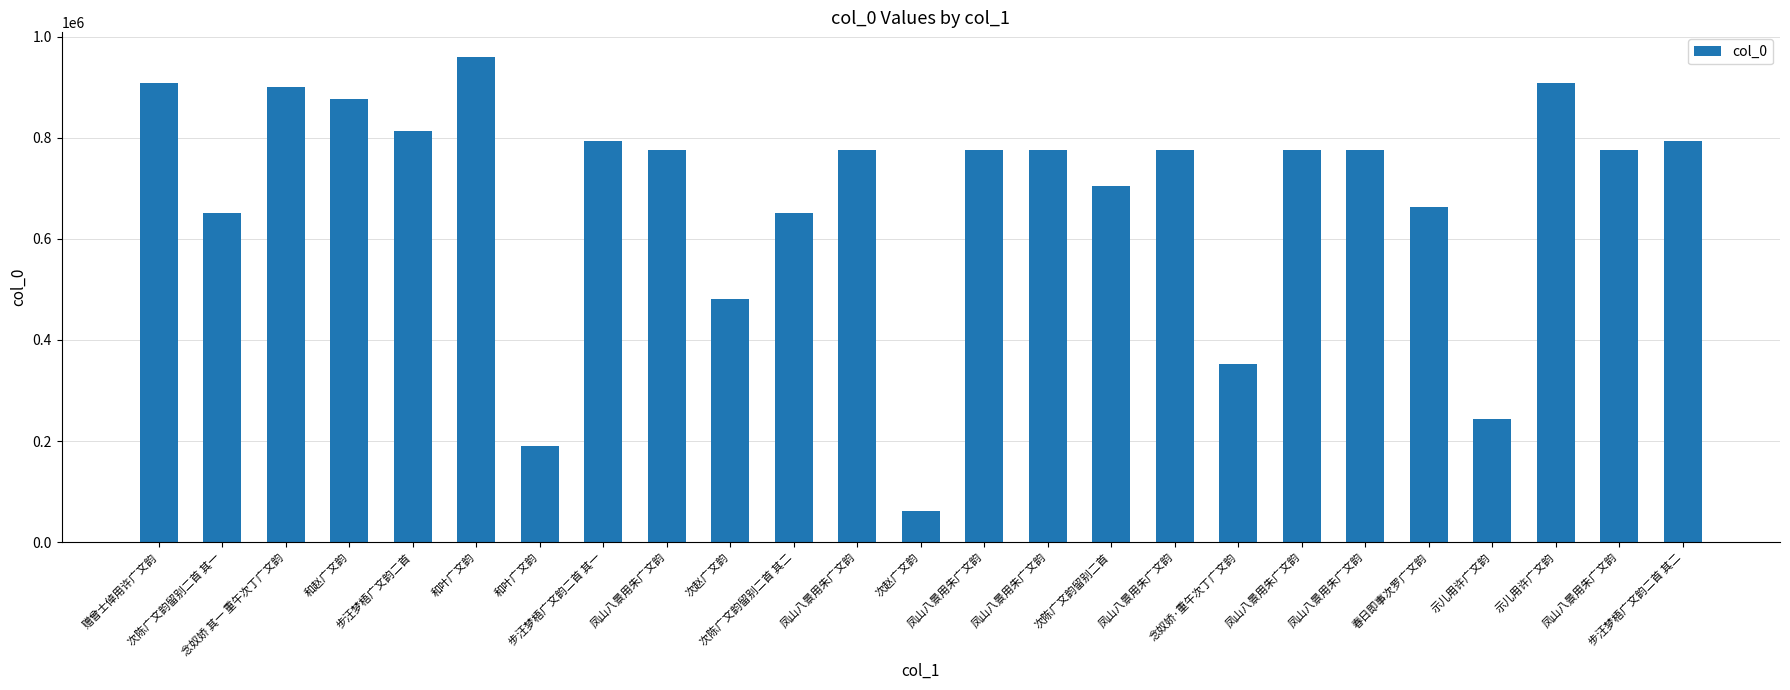

Reading left to right, extract all data points from this chart.

907334	651799	900076	876918	813991	960259	189389	793148	776307	479978	651800	776309	62204	776311	776306	704716	776308	352604	776304	776305	662739	244558	907261	776310	793149